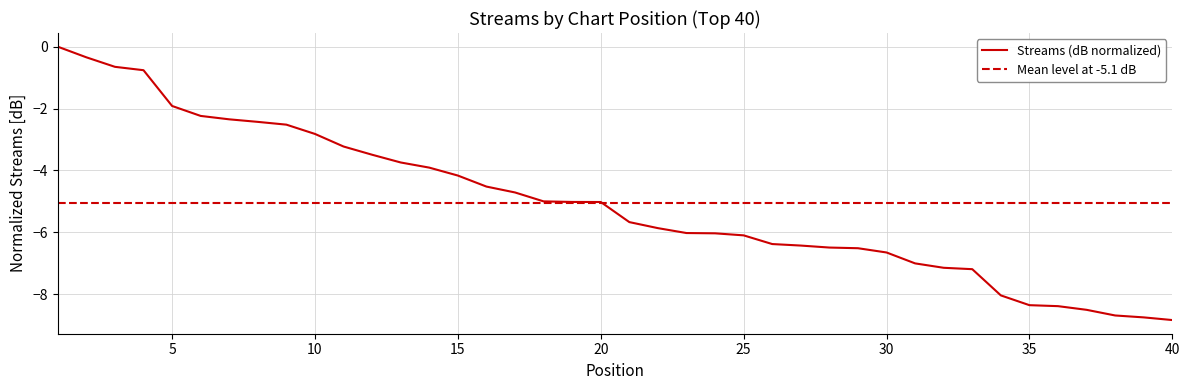

What is the minimum value shown in the chart?

-8.8